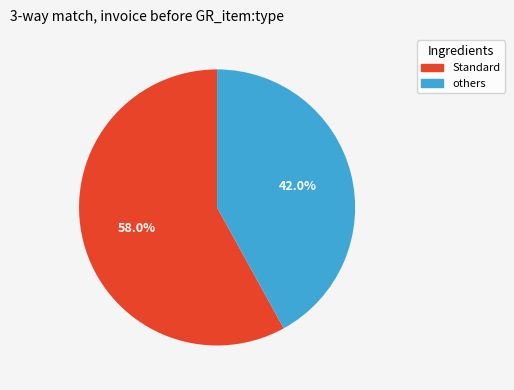

Is there any slice that represents more than half of the pie?

Yes